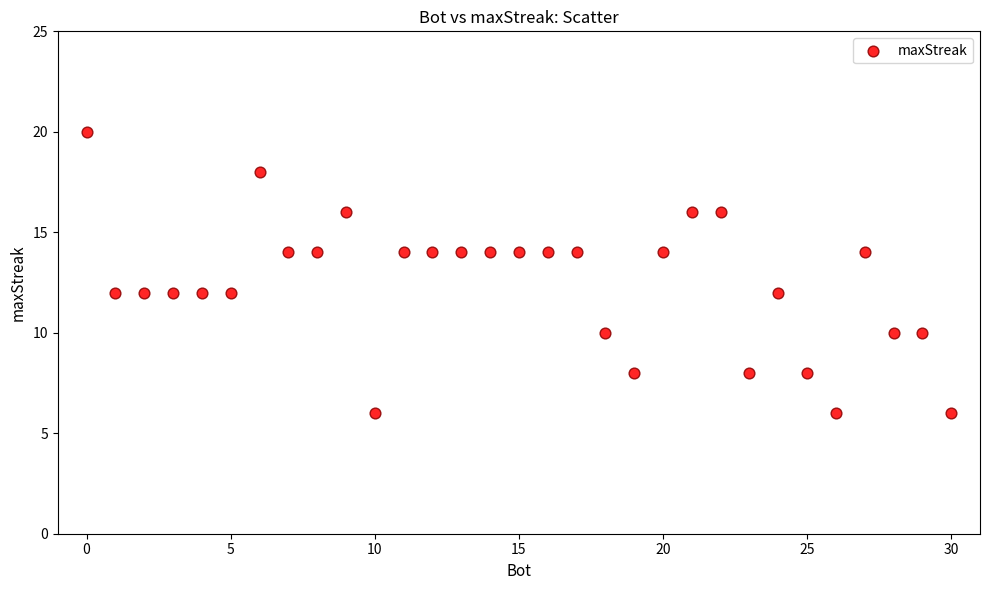

What is the range of Y values (max minus min)?

14